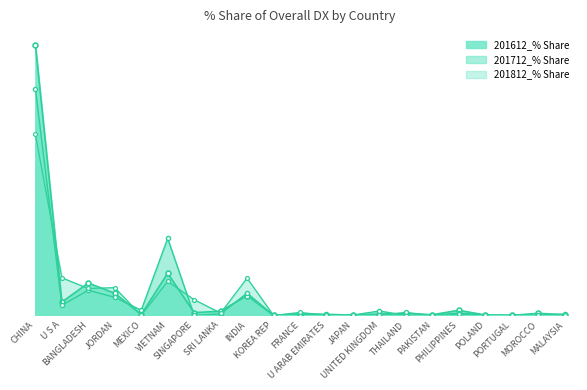

How many distinct data groups are displayed?

3